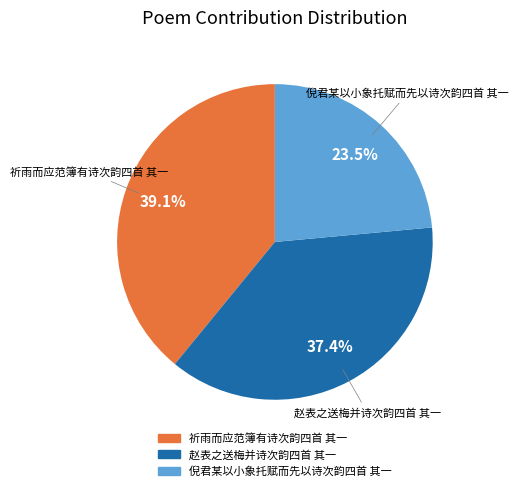

Combined, do 赵表之送梅并诗次韵四首 其一 and 祈雨而应范簿有诗次韵四首 其一 account for over 50%?

Yes